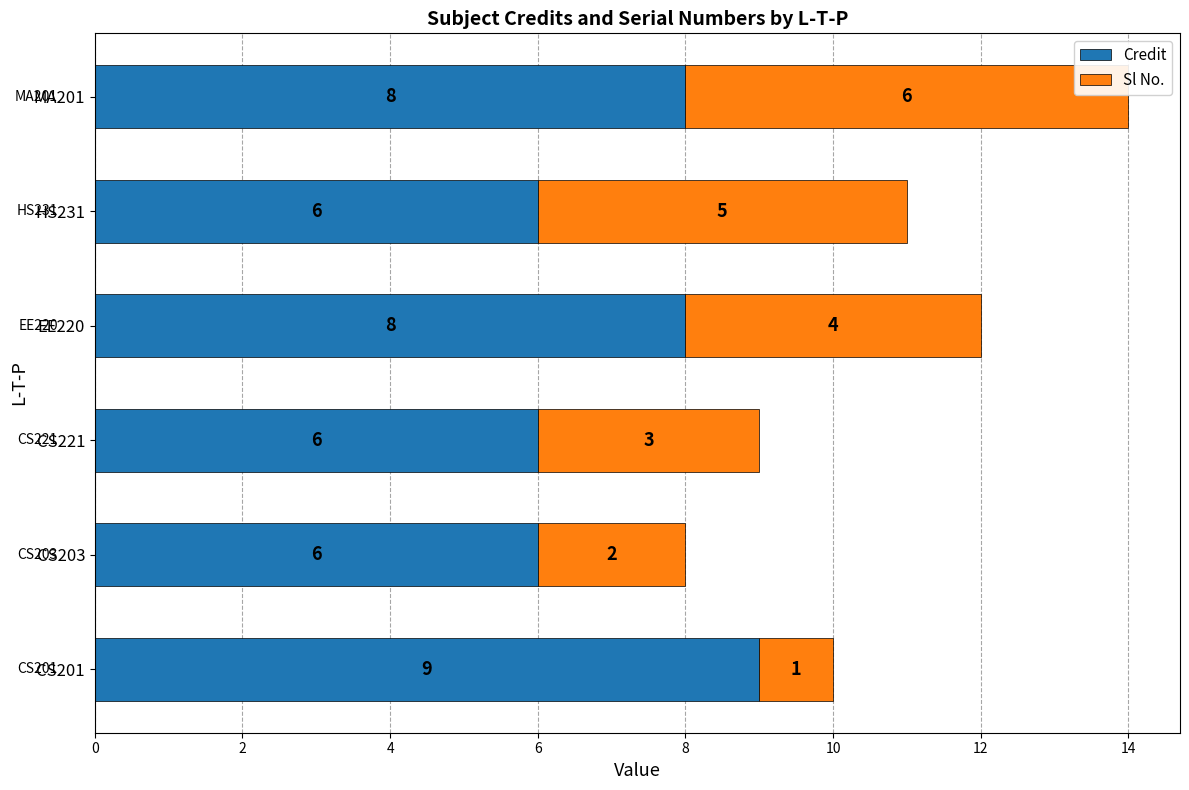

The value of Credit at CS203 is 3. True or false?

False